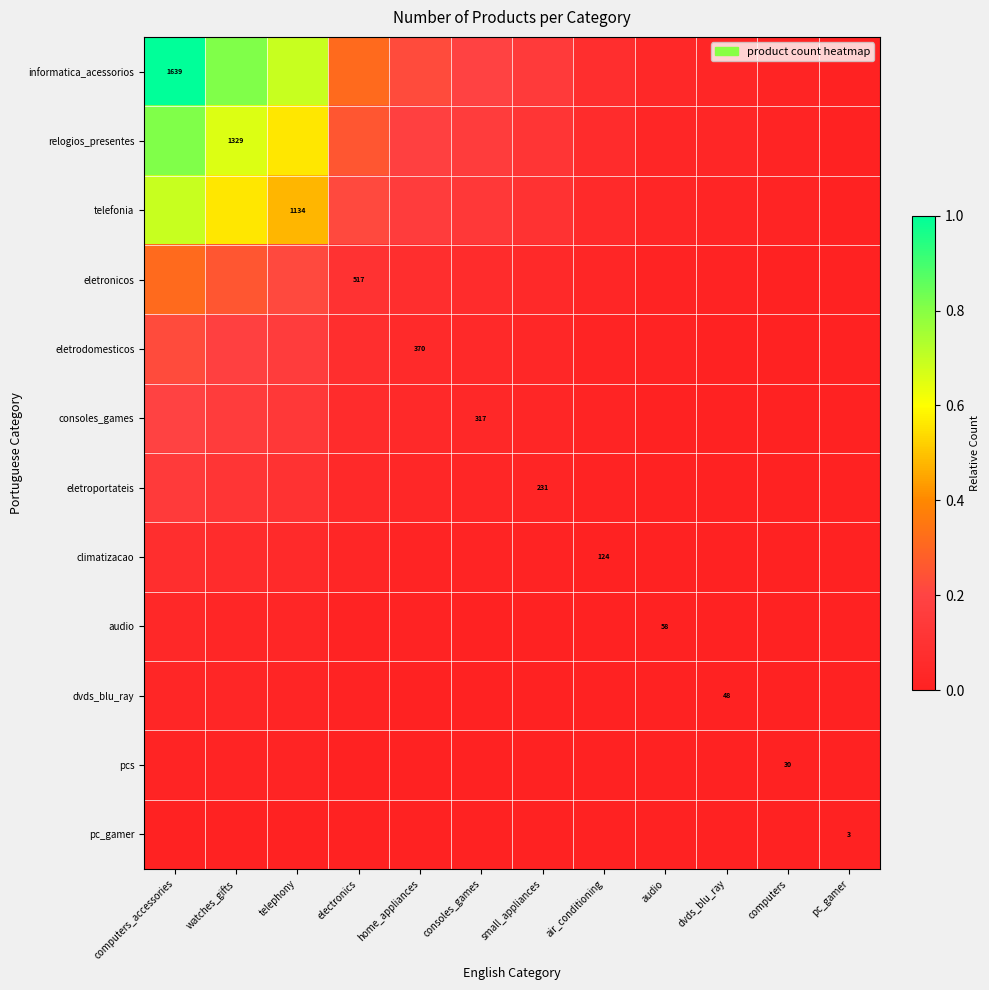

List the series in order of their peak value, highest first.

informatica_acessorios, relogios_presentes, telefonia, eletronicos, eletrodomesticos, consoles_games, eletroportateis, climatizacao, audio, dvds_blu_ray, pcs, pc_gamer